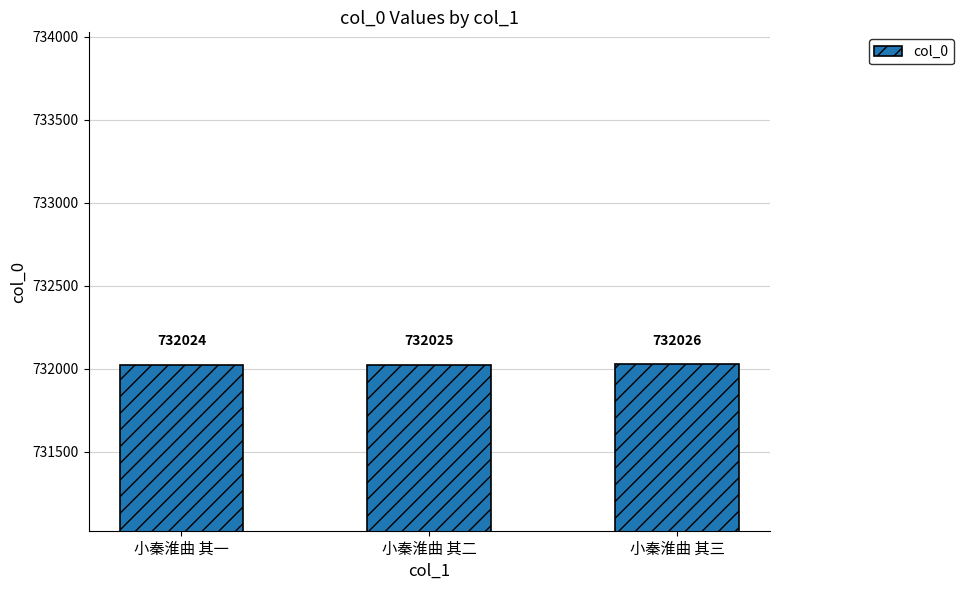

What is the difference between the maximum and minimum values?

2